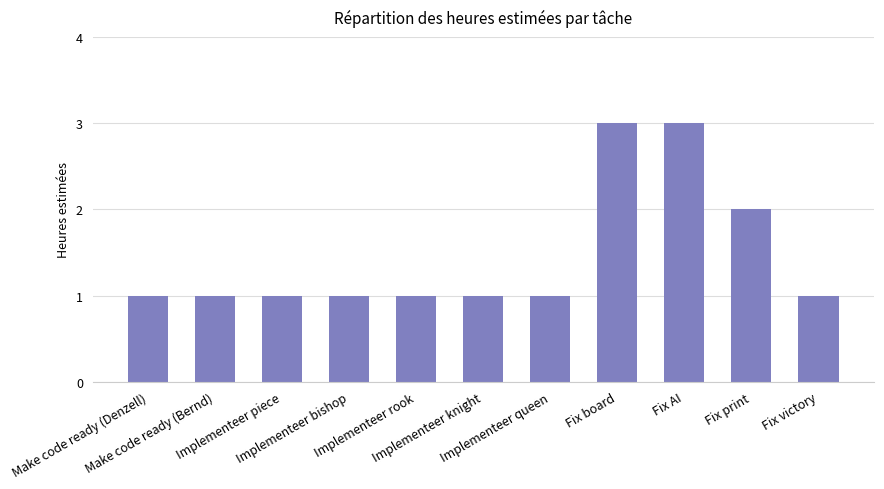

Reading right to left, transcribe all the data shown in this chart.

1	2	3	3	1	1	1	1	1	1	1